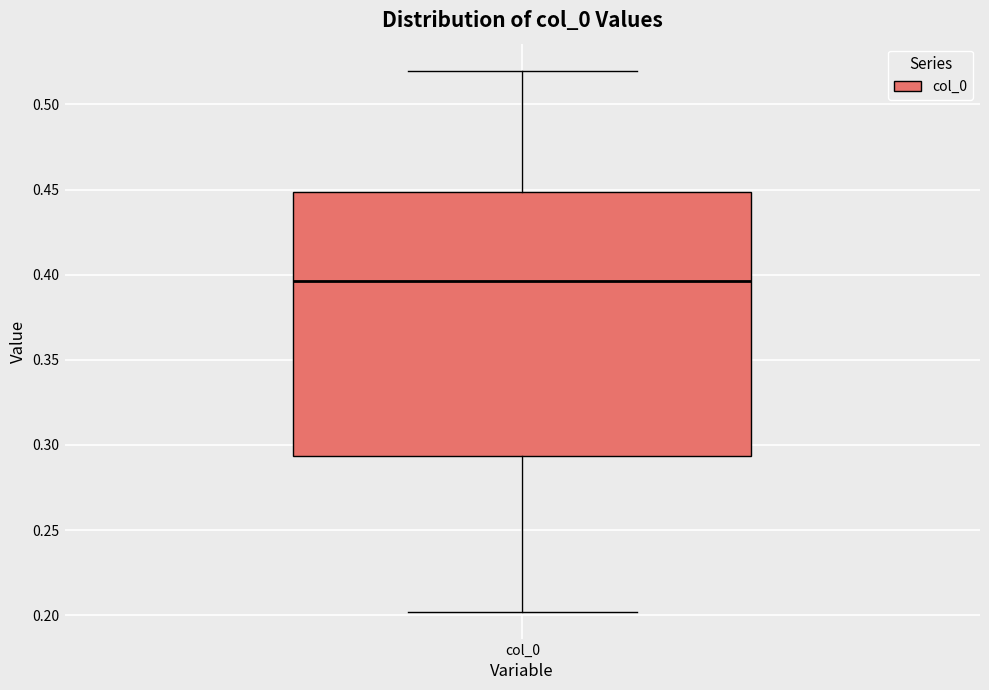

Read this box plot against the y-axis: the position of the median line, the range covered by the box, and the ends of both whiskers. The values are not printed on the chart, so give them approximately, as read against the axis.

median 0.395, box 0.295 to 0.450, whiskers 0.200 to 0.520